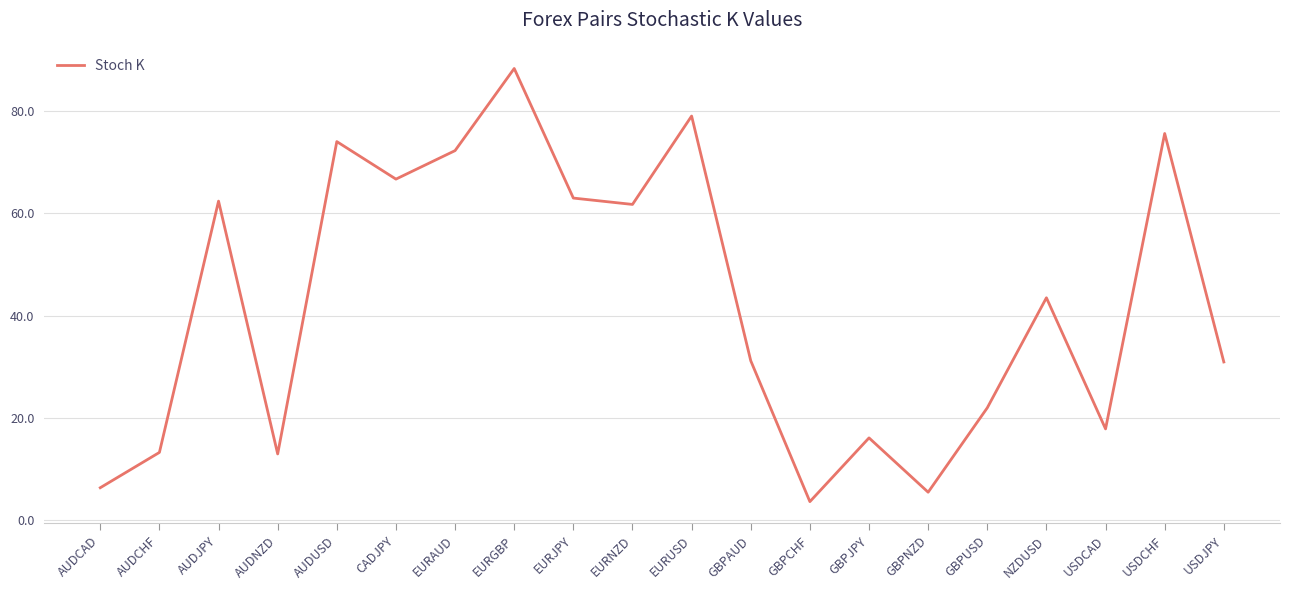

What value does the data have at GBPNZD?

5.5